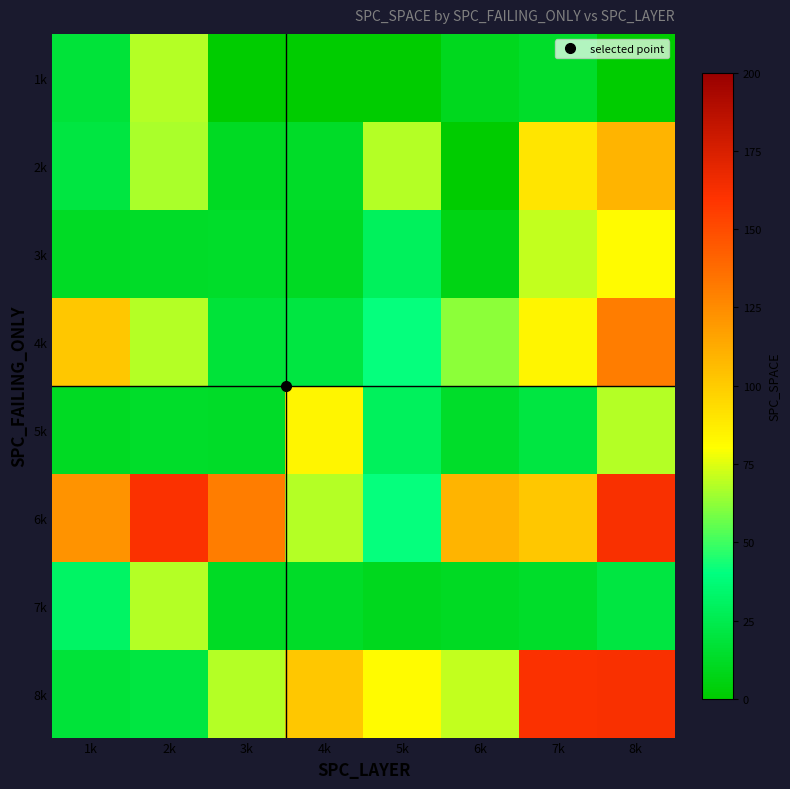

At how many categories does at least one series exceed 139?

3